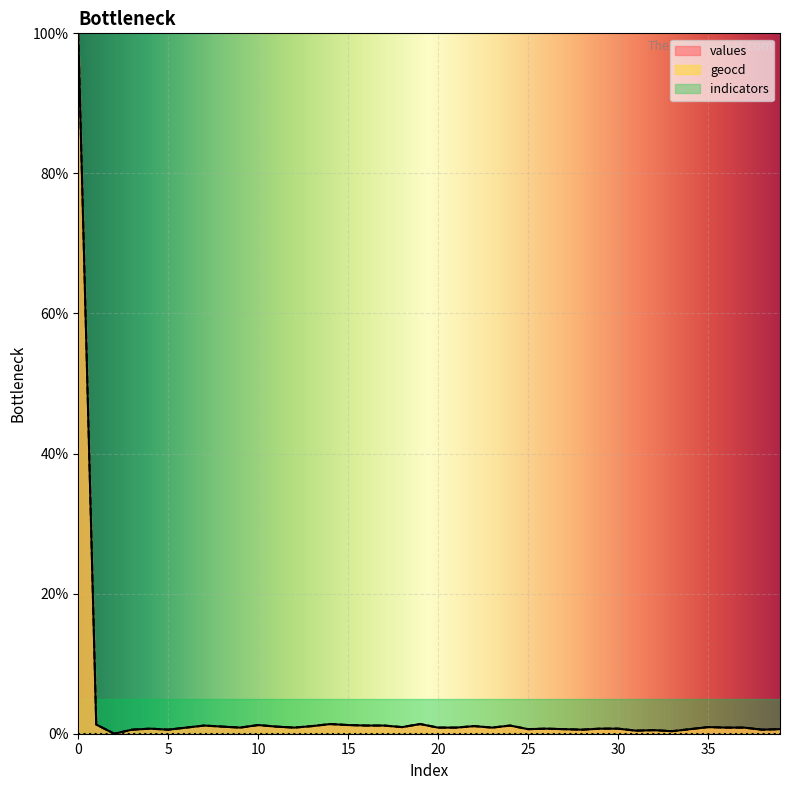

How many interior local valleys does the values series have?

11